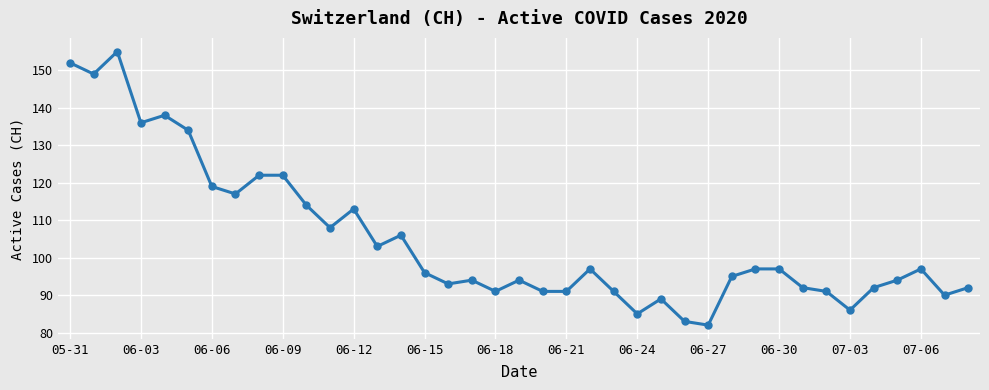

What is the greatest value displayed?

155